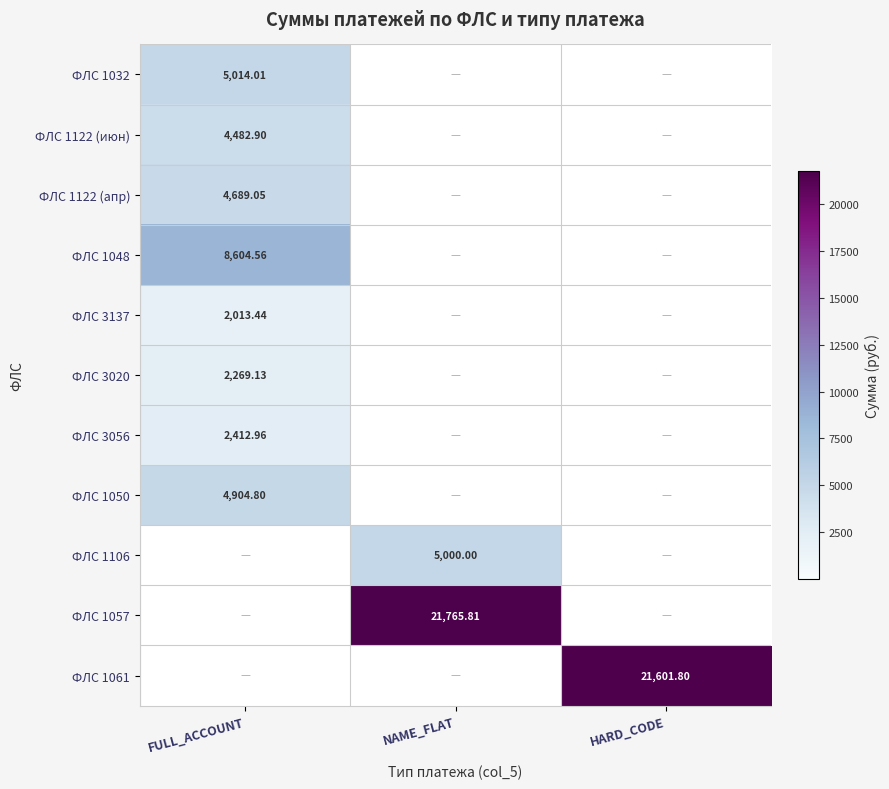

What is the average value of the ФЛС 3020 series?

756.4